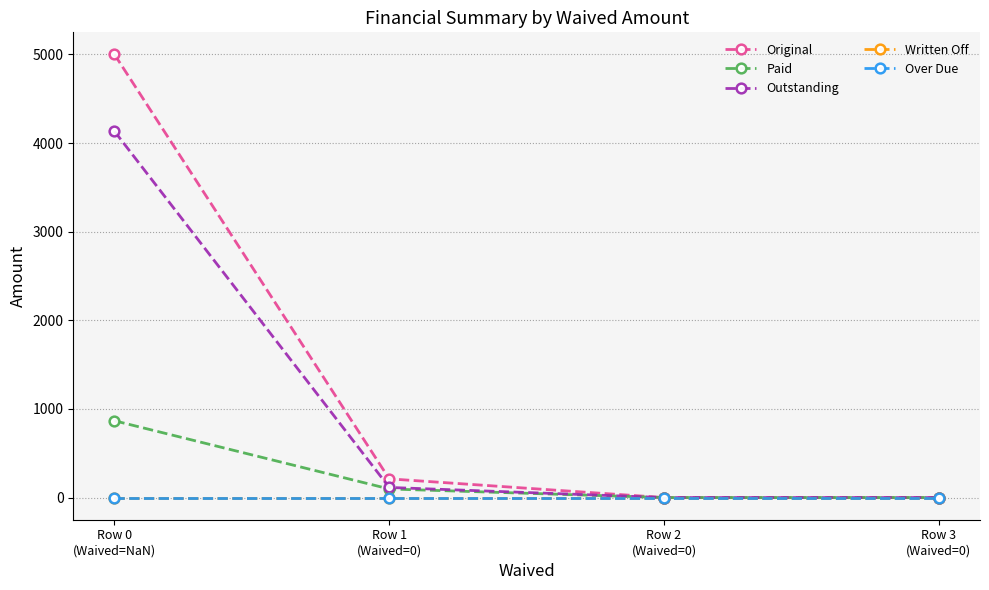

Is this an area chart (filled region under the line)?

No